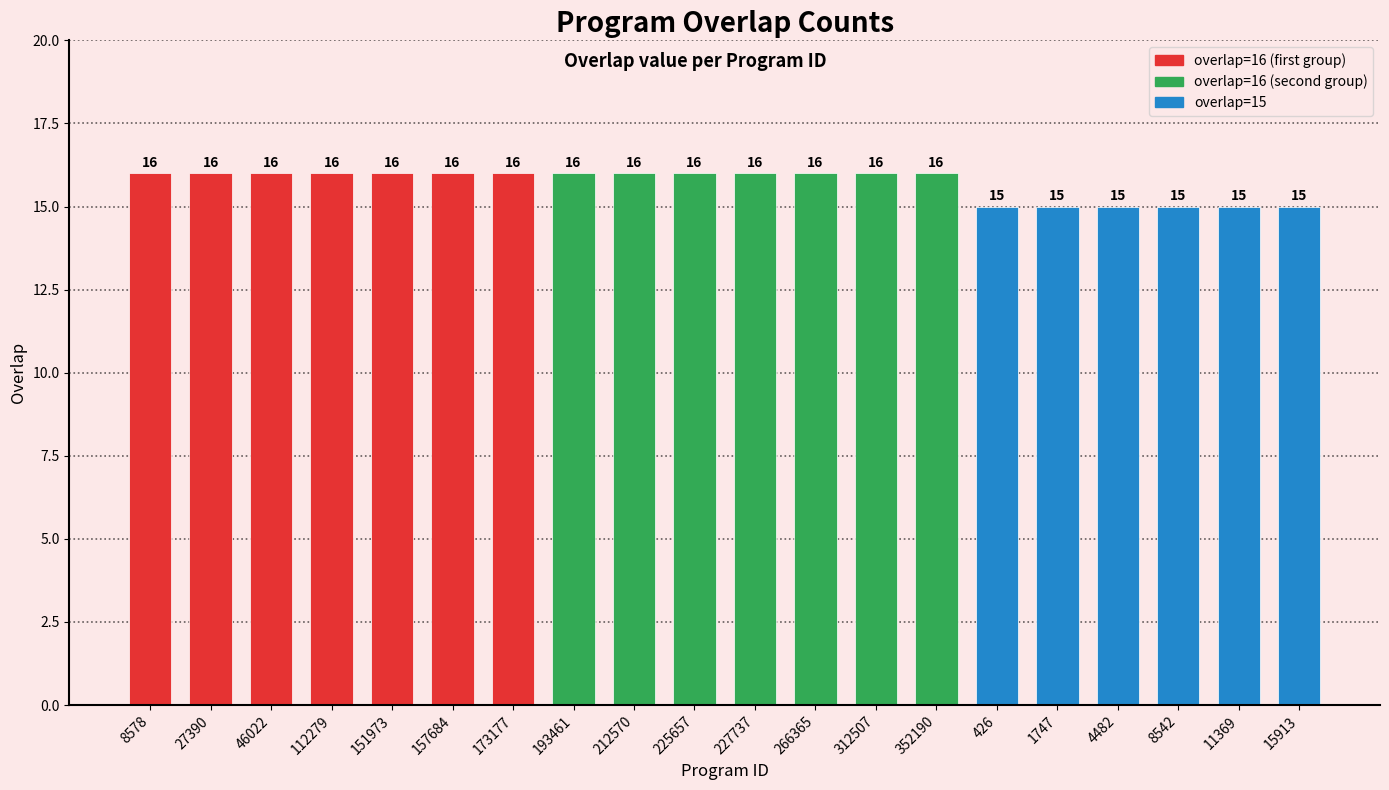

What is the difference between the maximum and second lowest values?

1